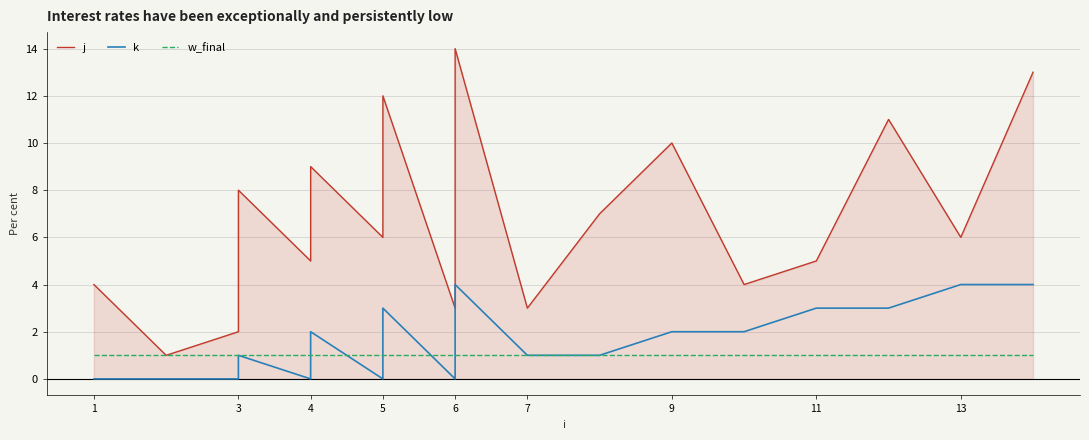

True or false: k and w_final intersect in this chart.

True